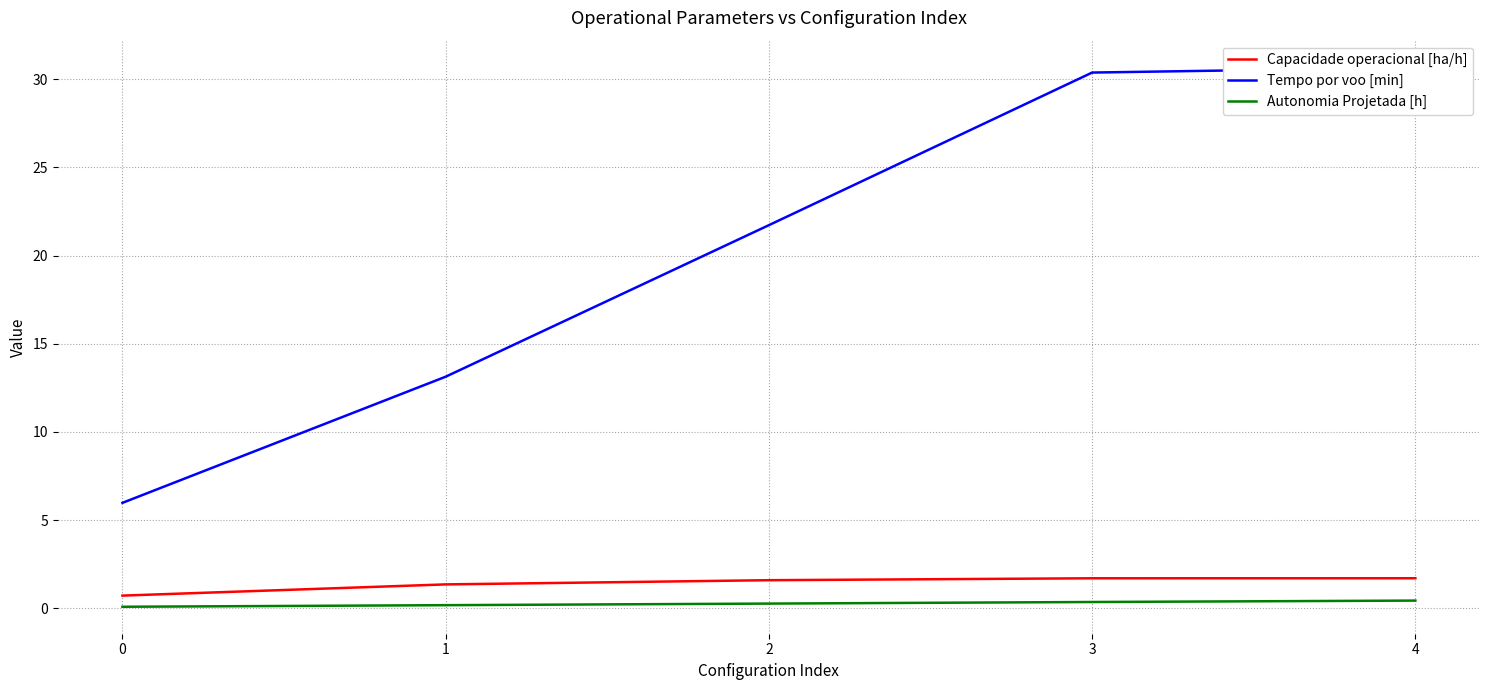

True or false: Autonomia Projetada [h] and Capacidade operacional [ha/h] cross at least once.

False